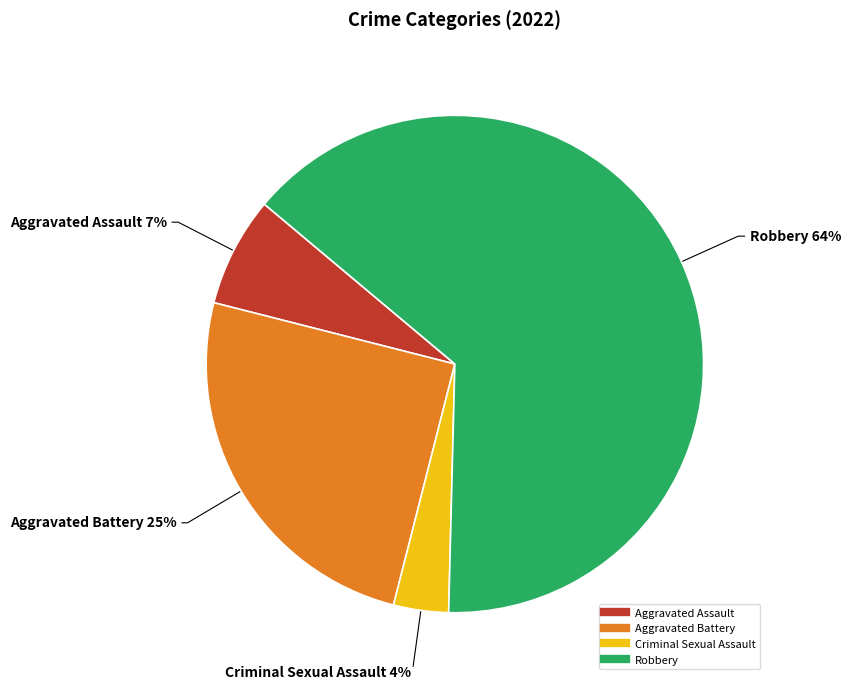

Is there a majority slice in this chart?

Yes